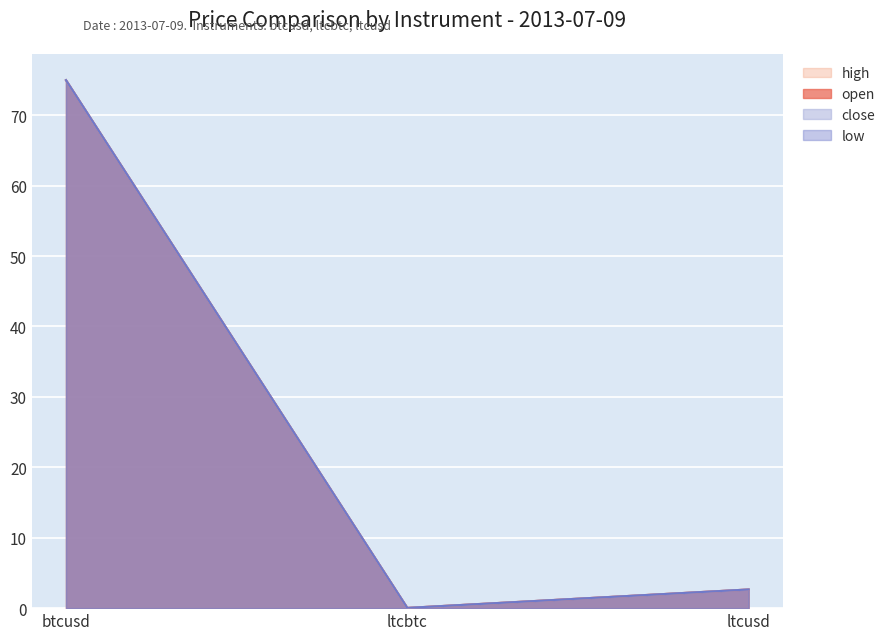

Rank the series at ltcbtc from highest to lowest value.

open, high, close, low